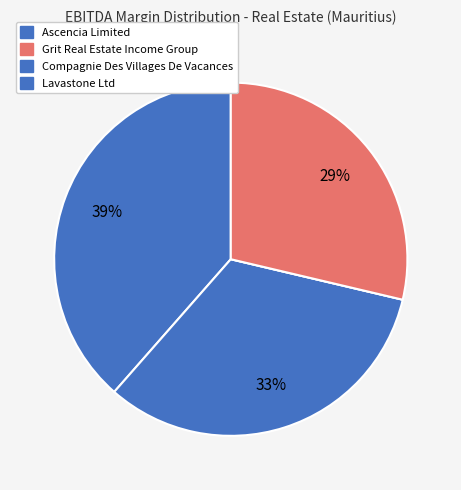

Which category has the biggest portion of the pie?

Ascencia Limited